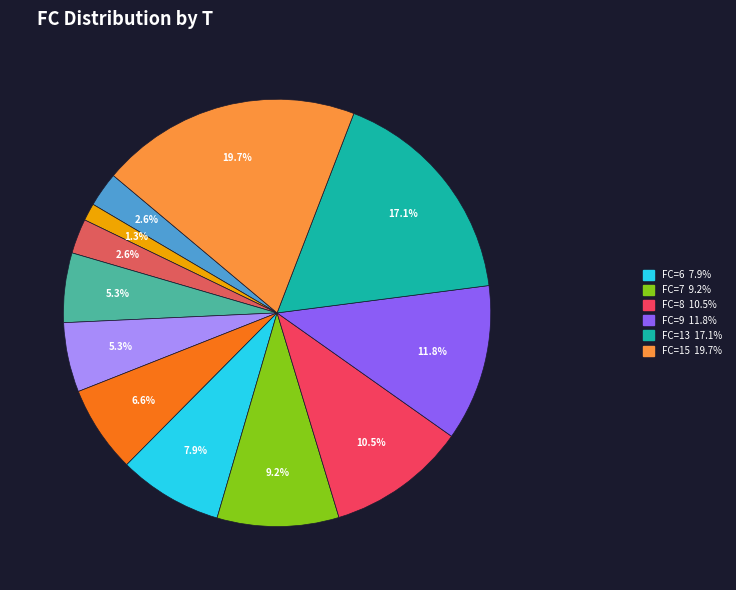

How many slices are in this pie chart?

12